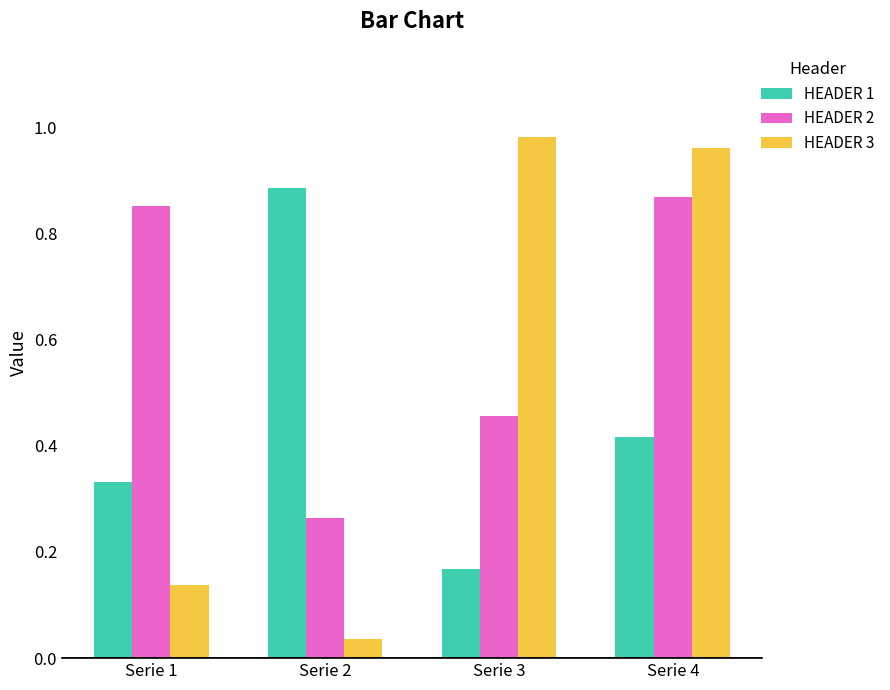

Rank the series by their average value, from highest to lowest.

HEADER 2, HEADER 3, HEADER 1